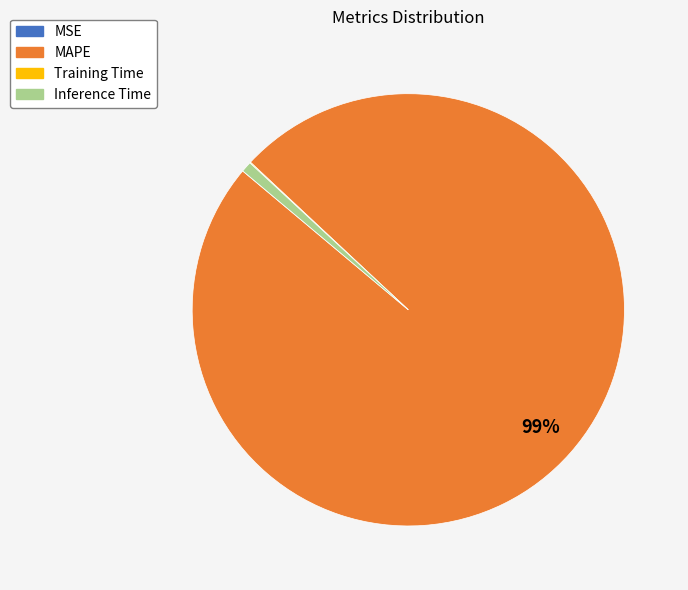

Which slice is the largest?

MAPE